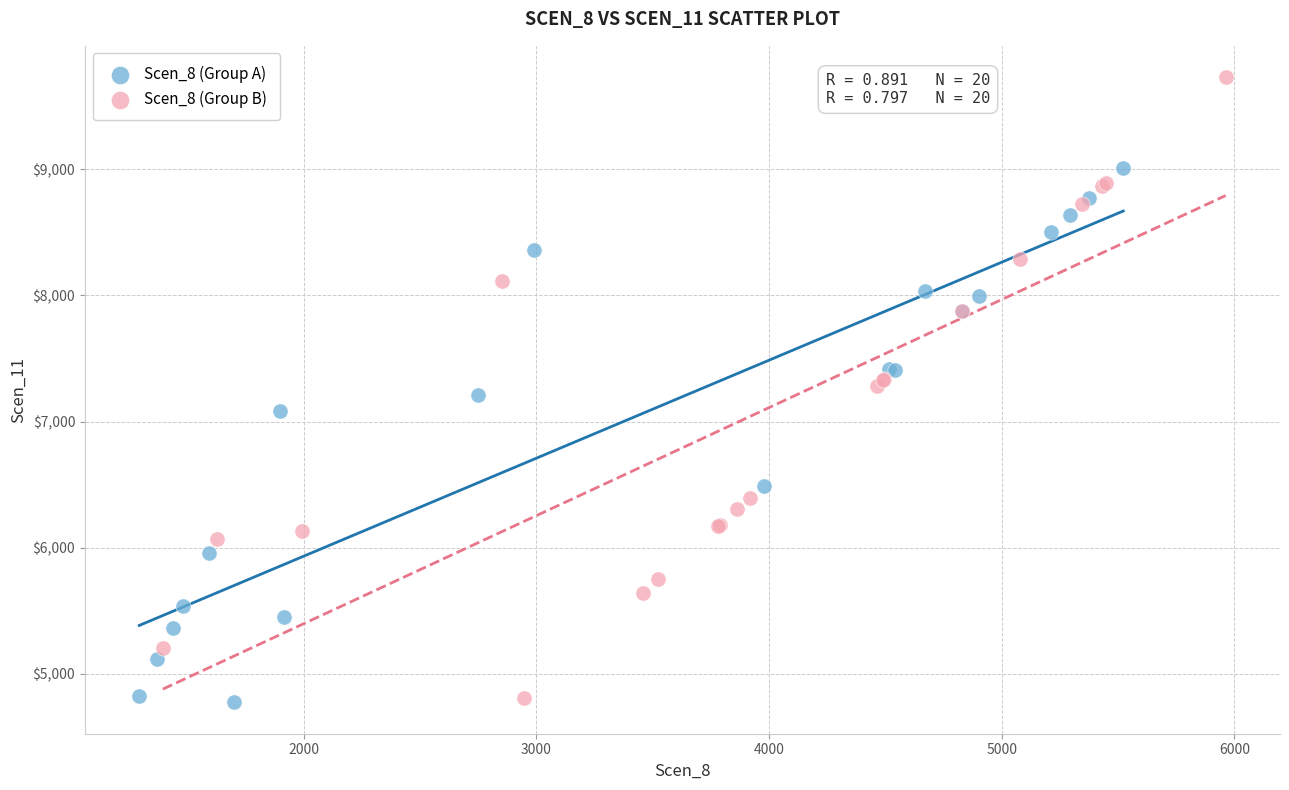

Which series has the largest Y range (max minus min)?

Scen_8 (Group B)